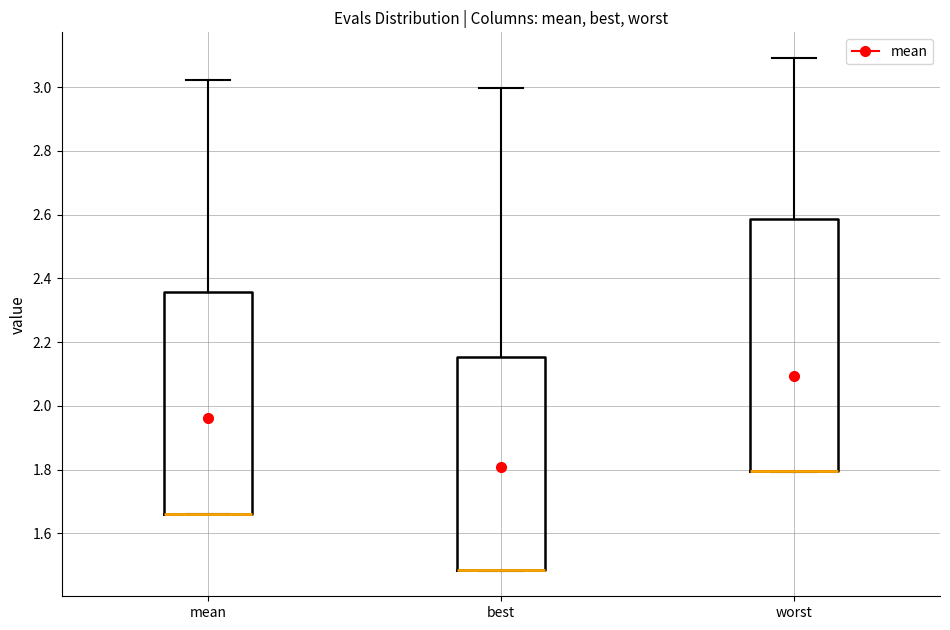

Which box is the tallest, from its lower edge to its upper edge?

worst